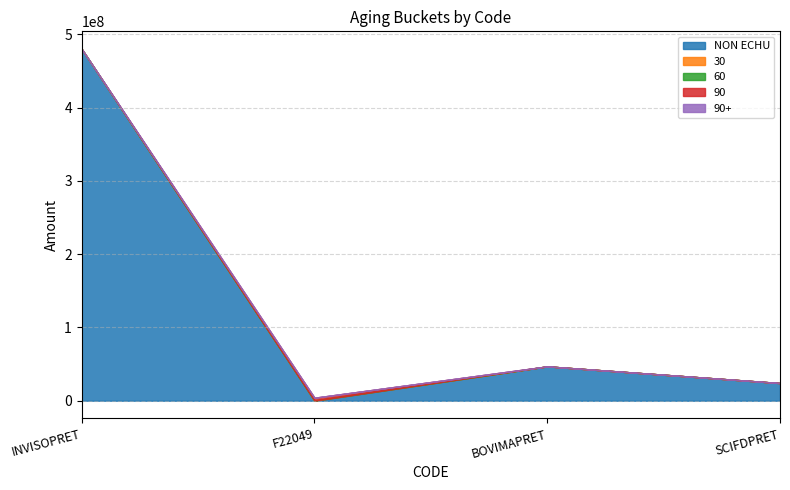

Reading left to right, transcribe all the data shown in this chart.

NON ECHU: INVISOPRET=480000000	F22049=402534	BOVIMAPRET=46875000	SCIFDPRET=24101600
30: INVISOPRET=0	F22049=0	BOVIMAPRET=0	SCIFDPRET=0
60: INVISOPRET=0	F22049=-363660	BOVIMAPRET=0	SCIFDPRET=0
90: INVISOPRET=0	F22049=4059825	BOVIMAPRET=0	SCIFDPRET=0
90+: INVISOPRET=0	F22049=0	BOVIMAPRET=0	SCIFDPRET=0
SOLDES: INVISOPRET=480000000	F22049=4098699	BOVIMAPRET=46875000	SCIFDPRET=24101600